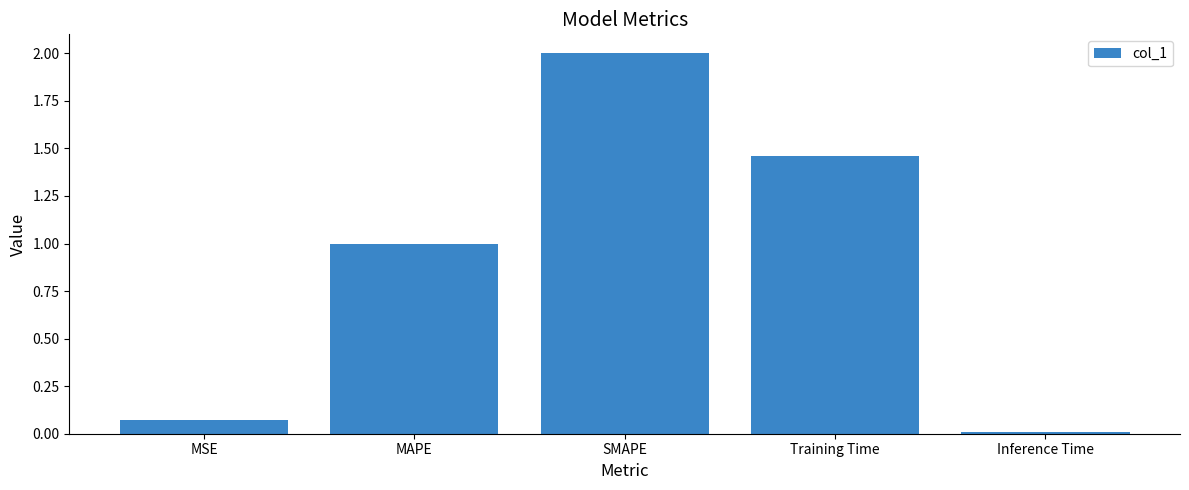

At which category does the chart reach its peak across all series?

SMAPE